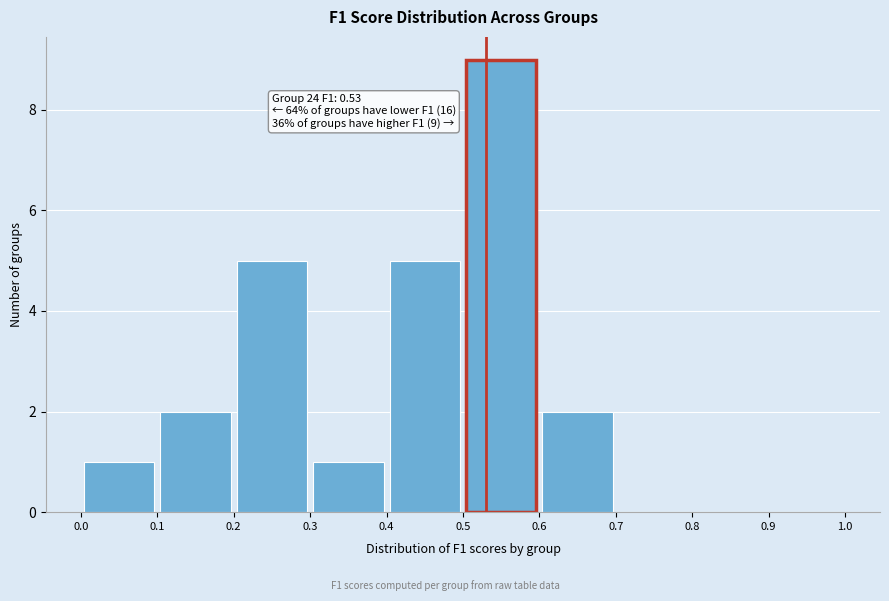

Over which range of the x-axis is the bar tallest?

0.5 to 0.6